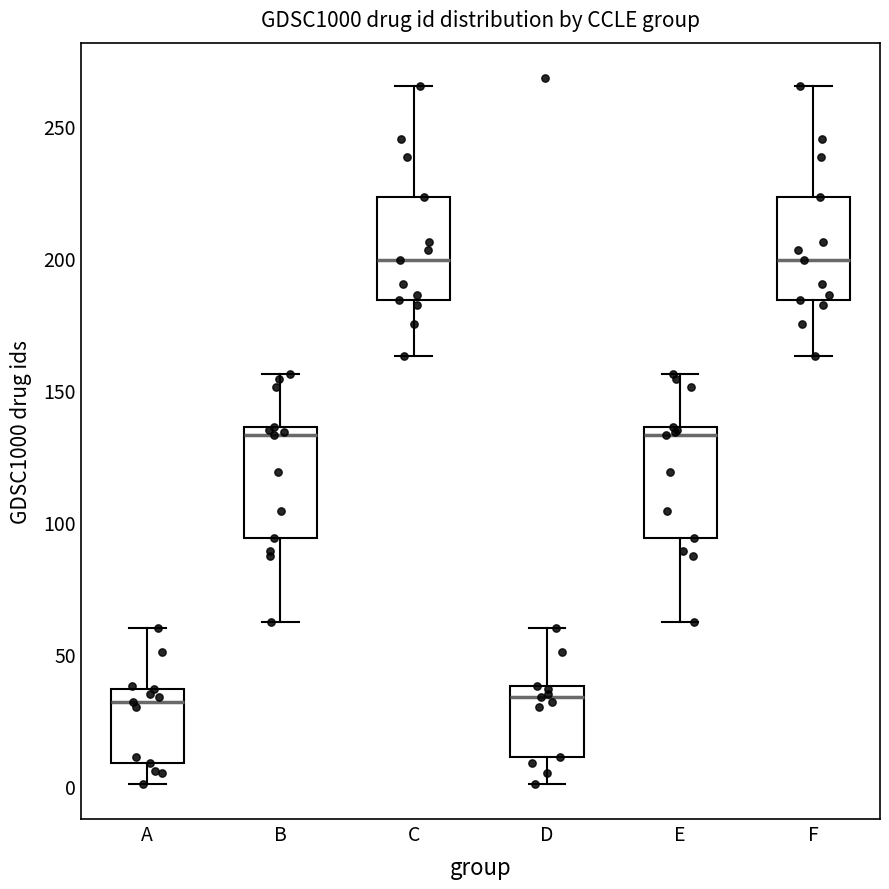

Reading left to right, transcribe this box plot: for each box, give where its median line is, the range the box spans, and where its two whiskers end, as read against the y-axis. The values are not printed on the chart, so give them approximately, as read against the axis.

A: median 30, box 10 to 35, whiskers 0 to 60
B: median 135 (just below the box's upper edge), box 95 to 135, whiskers 60 to 155
C: median 200, box 185 to 225, whiskers 165 to 265
D: median 35, box 10 to 40, whiskers 0 to 60
E: median 135 (just below the box's upper edge), box 95 to 135, whiskers 60 to 155
F: median 200, box 185 to 225, whiskers 165 to 265